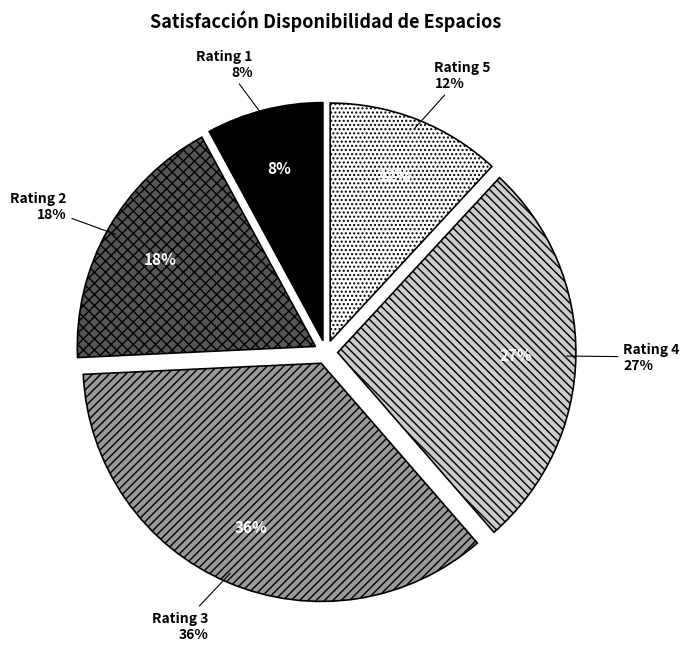

What is the smallest slice in the pie chart?

1